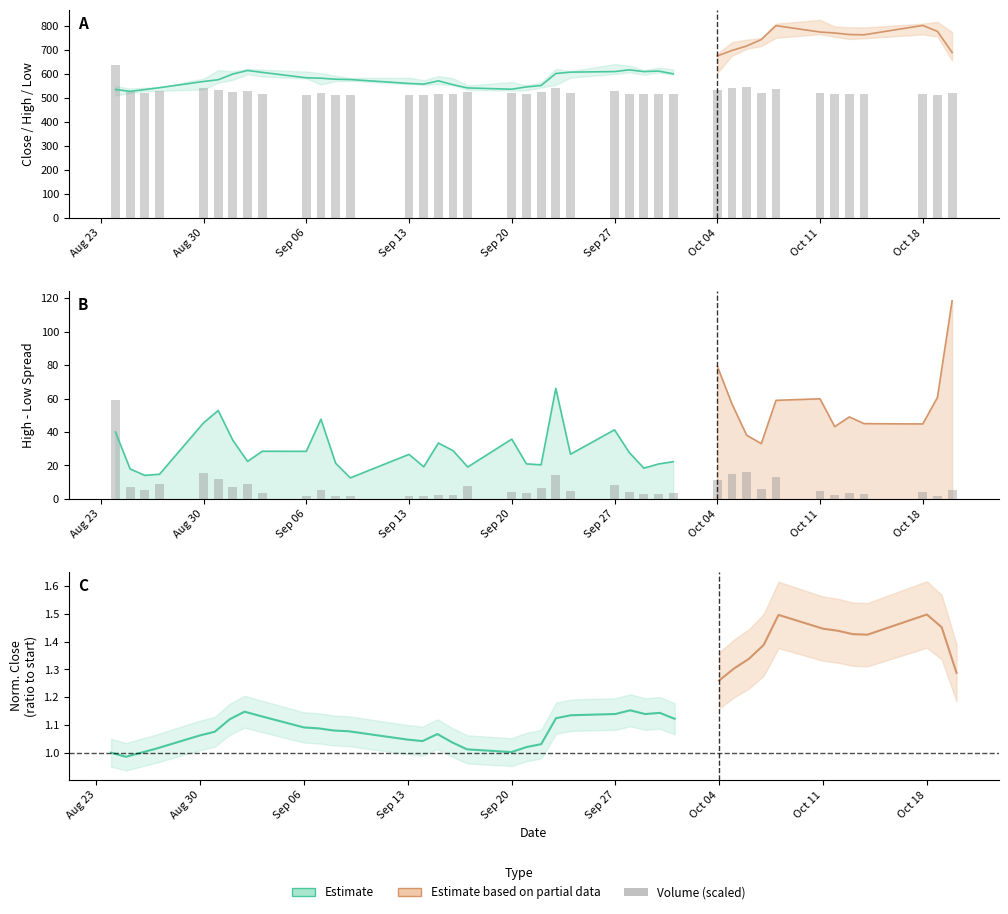

What is the average value?

7.4